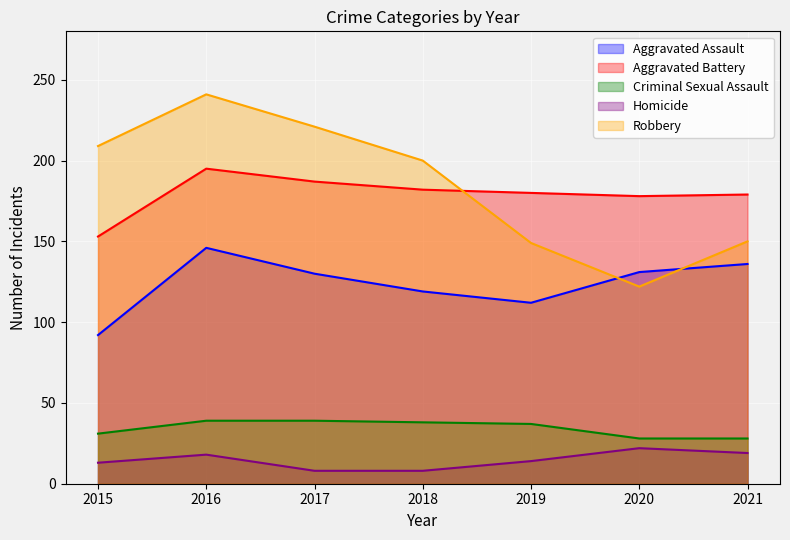

What is the sum of all Robbery values?

1292